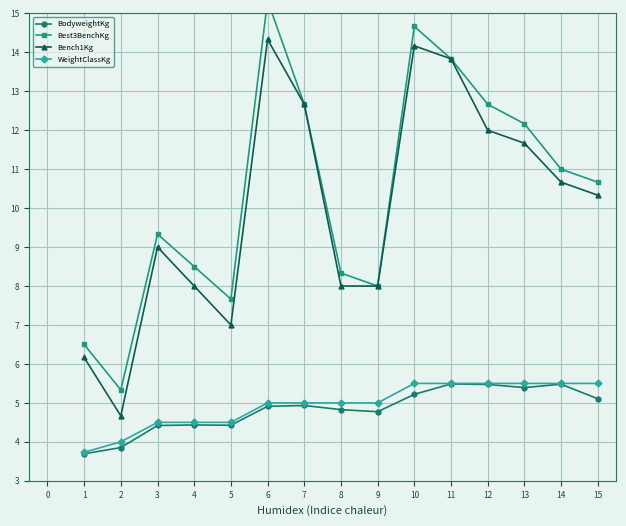

Which series has the largest total across all categories?

Best3BenchKg